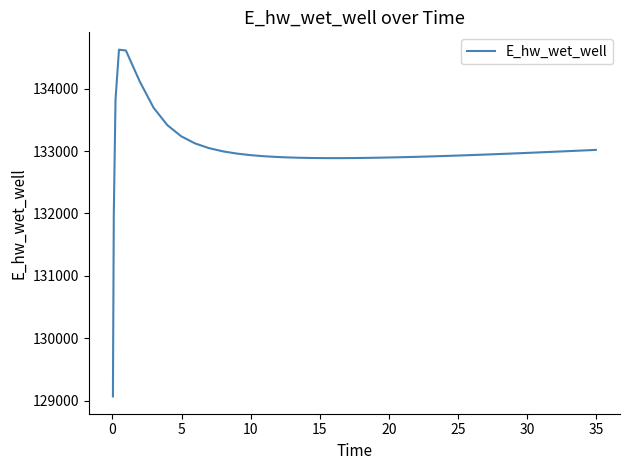

What is the difference between the maximum and minimum values?

5554.5